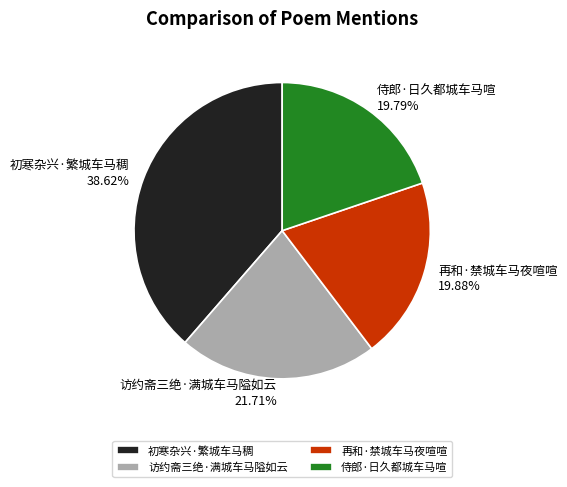

Does 访约斋三绝·满城车马隘如云 account for over 50% of the chart?

No